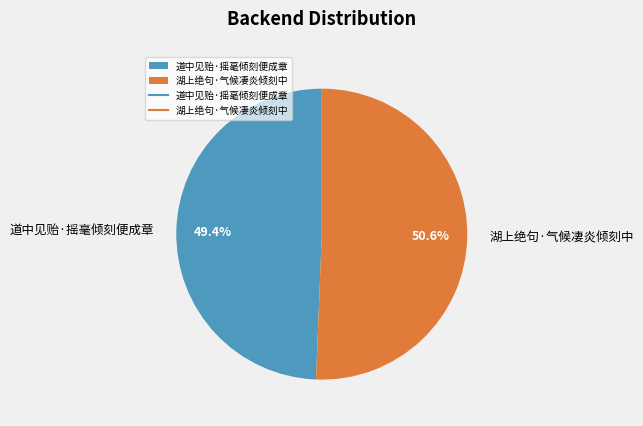

Between 道中见贻·摇毫倾刻便成章 and 湖上绝句·气候凄炎倾刻中, which is larger?

湖上绝句·气候凄炎倾刻中